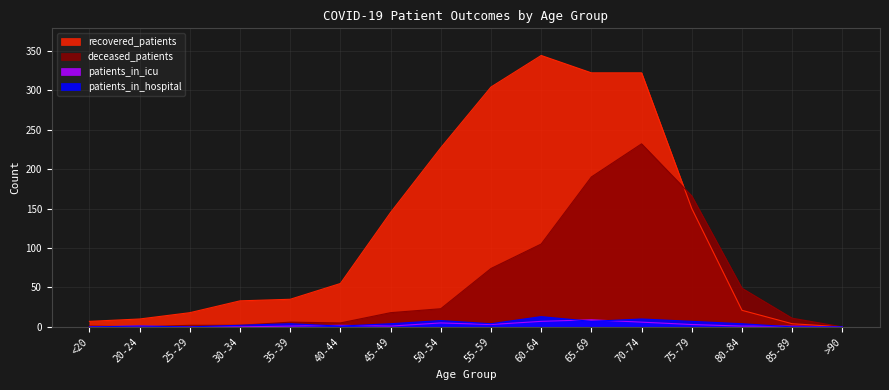

What are all the series names shown in the legend?

recovered_patients, deceased_patients, patients_in_icu, patients_in_hospital